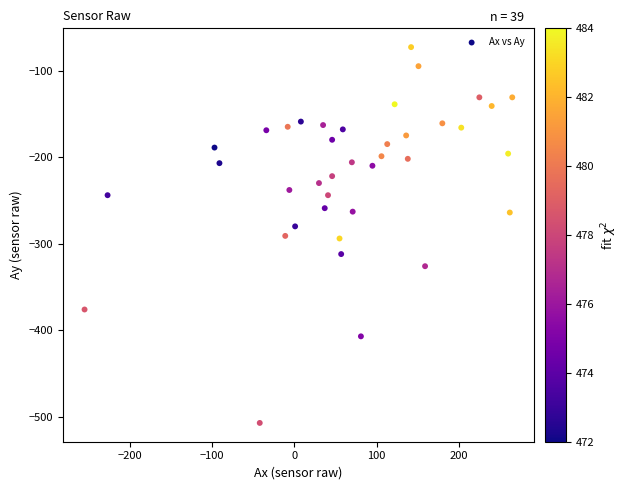

What is the range of Y values (max minus min)?

434